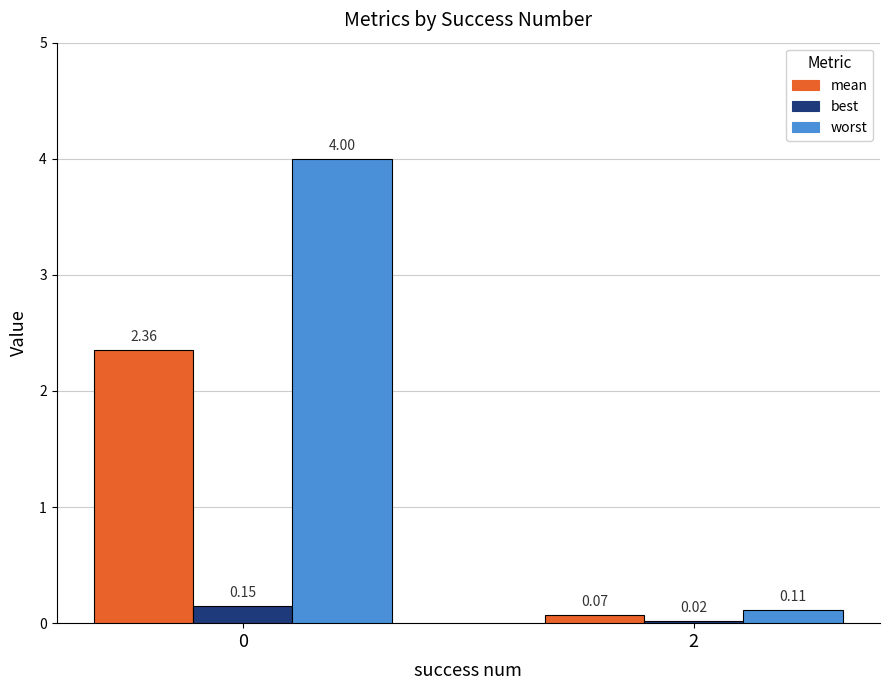

What are all the series names shown in the legend?

mean, best, worst